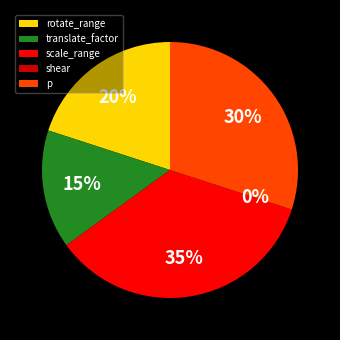

Combined, what portion of the pie is rotate_range and scale_range?

55.0%